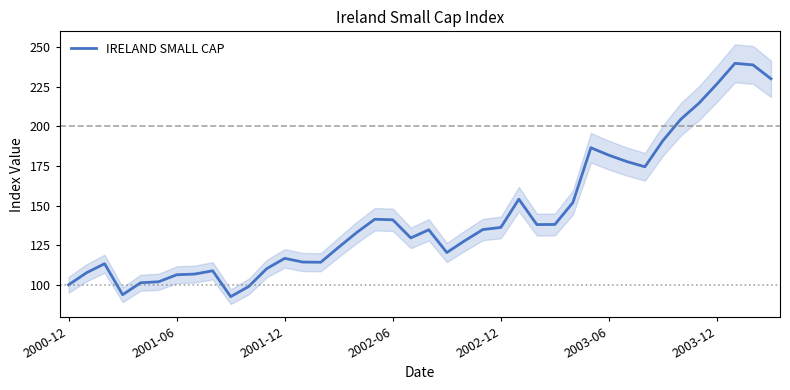

What is the difference between the values at 22 and 2000-12?

27.8